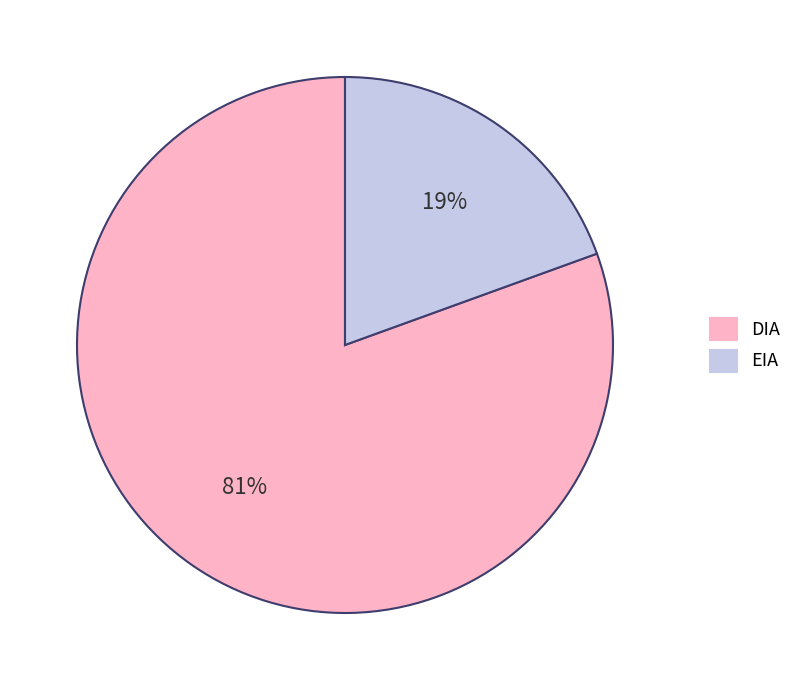

Between DIA and EIA, which is larger?

DIA